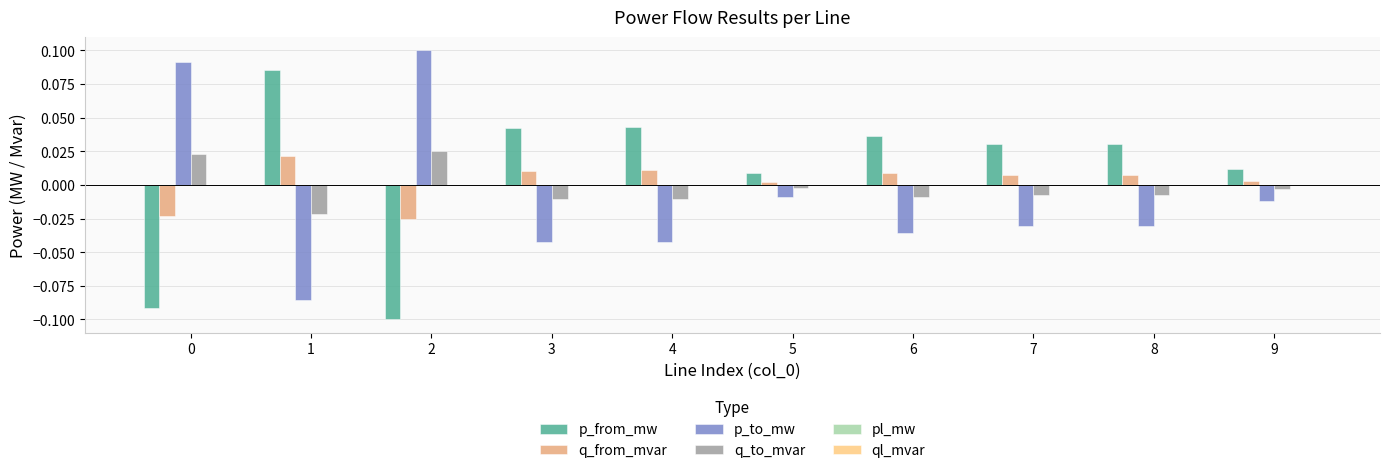

The p_to_mw series shows 0.1 at 2. True or false?

True